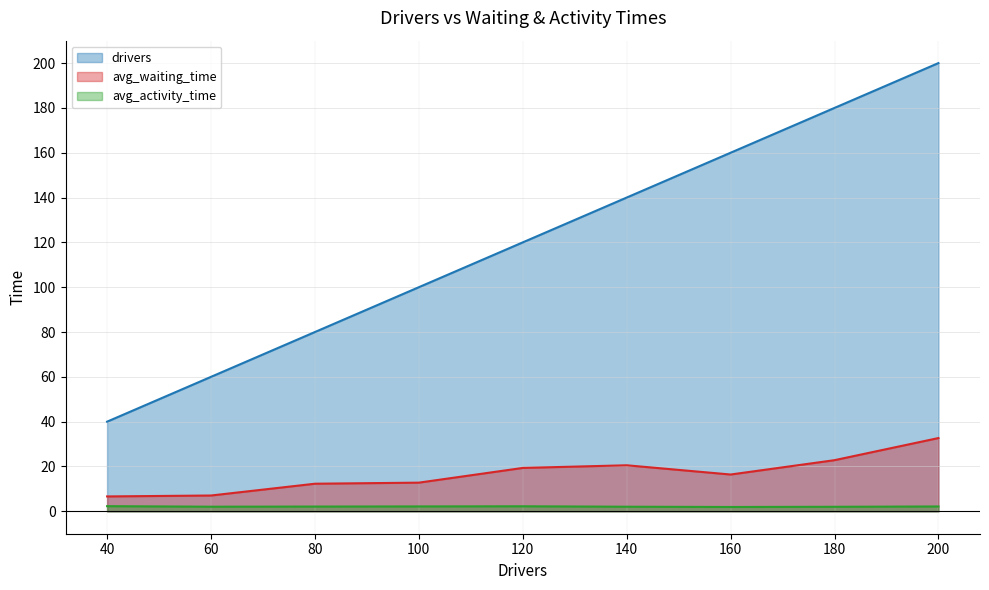

Which series has the largest total across all categories?

drivers